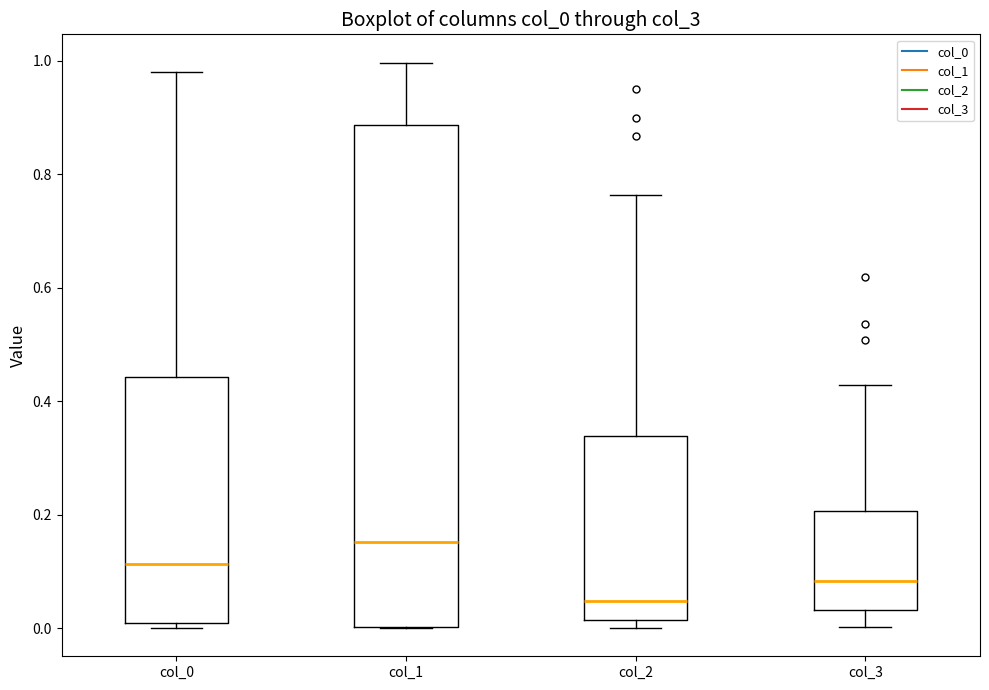

Where is the upper edge of the box for col_3 on the y-axis? The values are not printed on the chart, so give them approximately, as read against the axis.

0.20